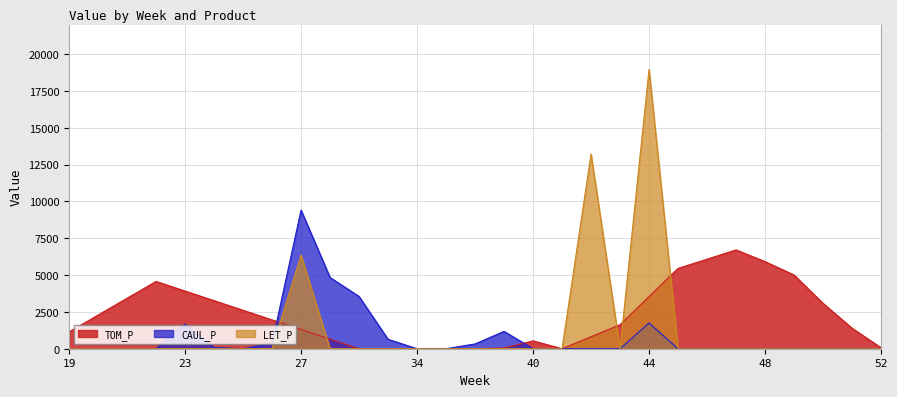

How many lines are shown in the chart?

3